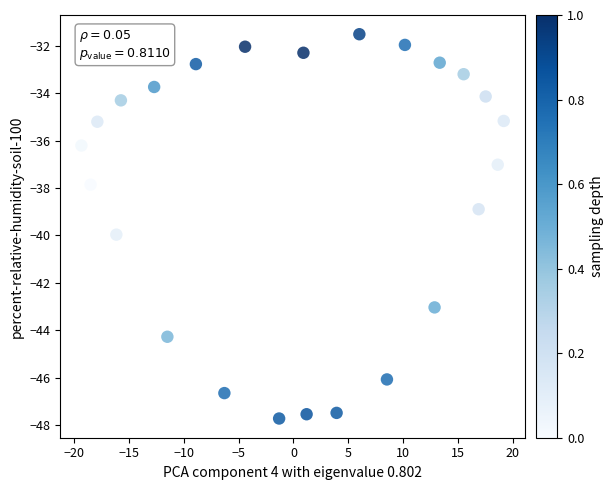

What is the range of X values (max minus min)?

38.5